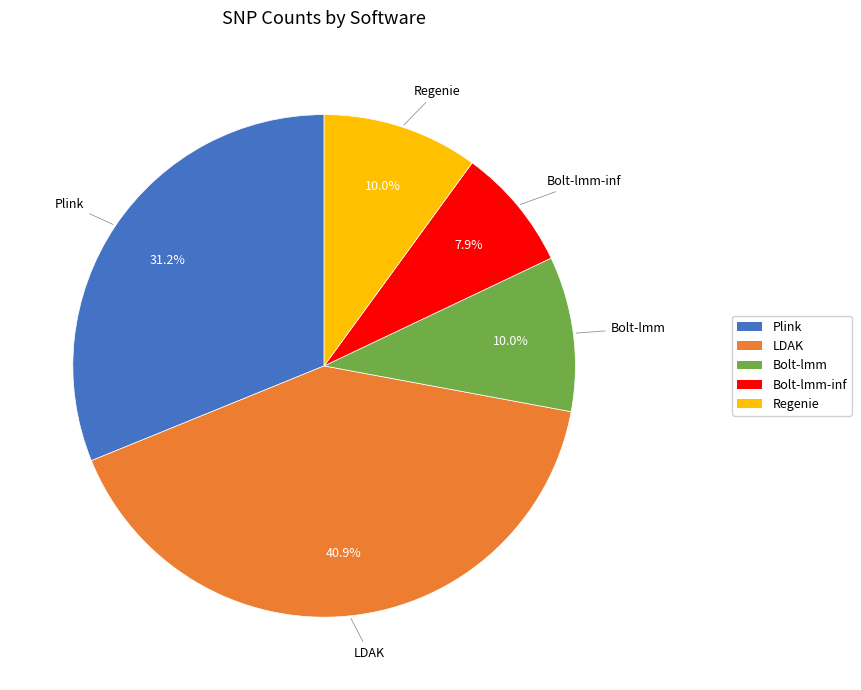

Is there any slice that represents more than half of the pie?

No